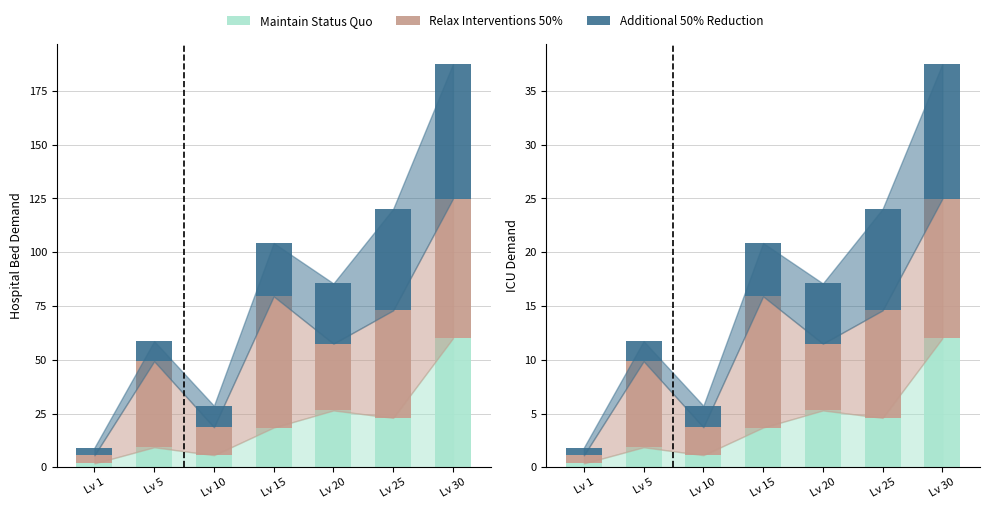

At which category is the sum across all series the highest?

Lv 30